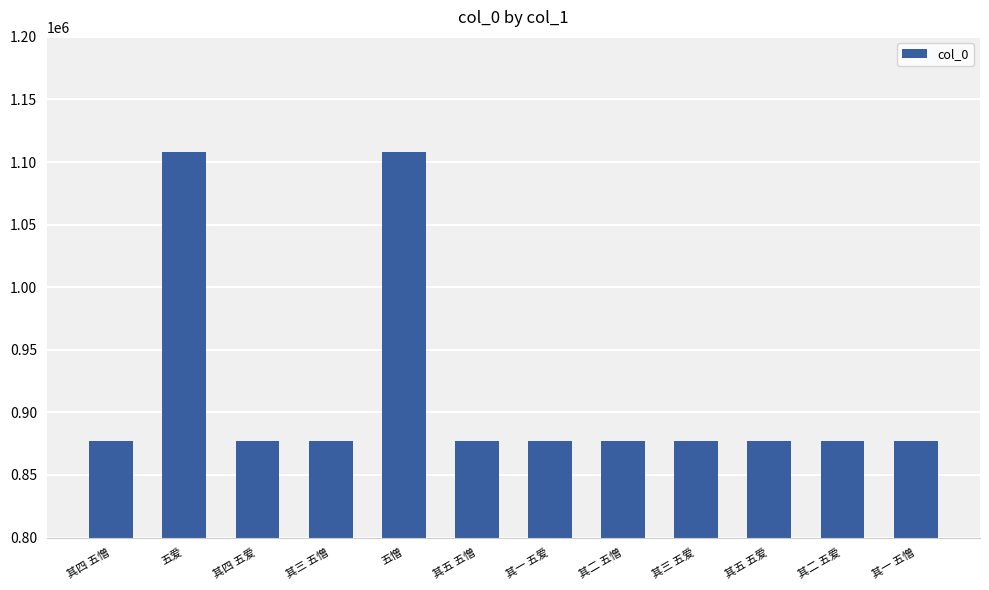

What is the maximum value shown in the chart?

1108424